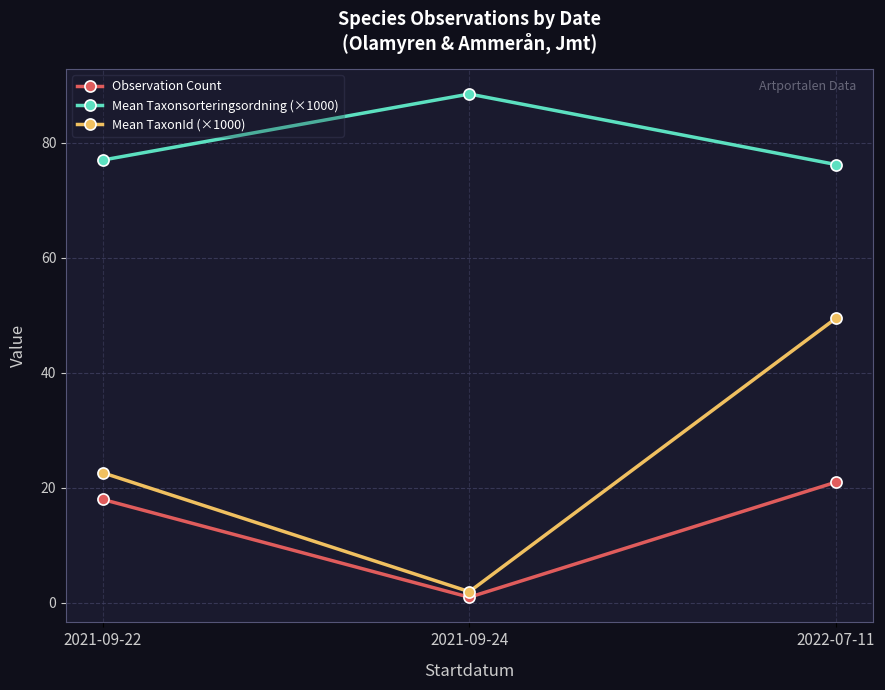

What is the label of the 1st point from the left?

2021-09-22